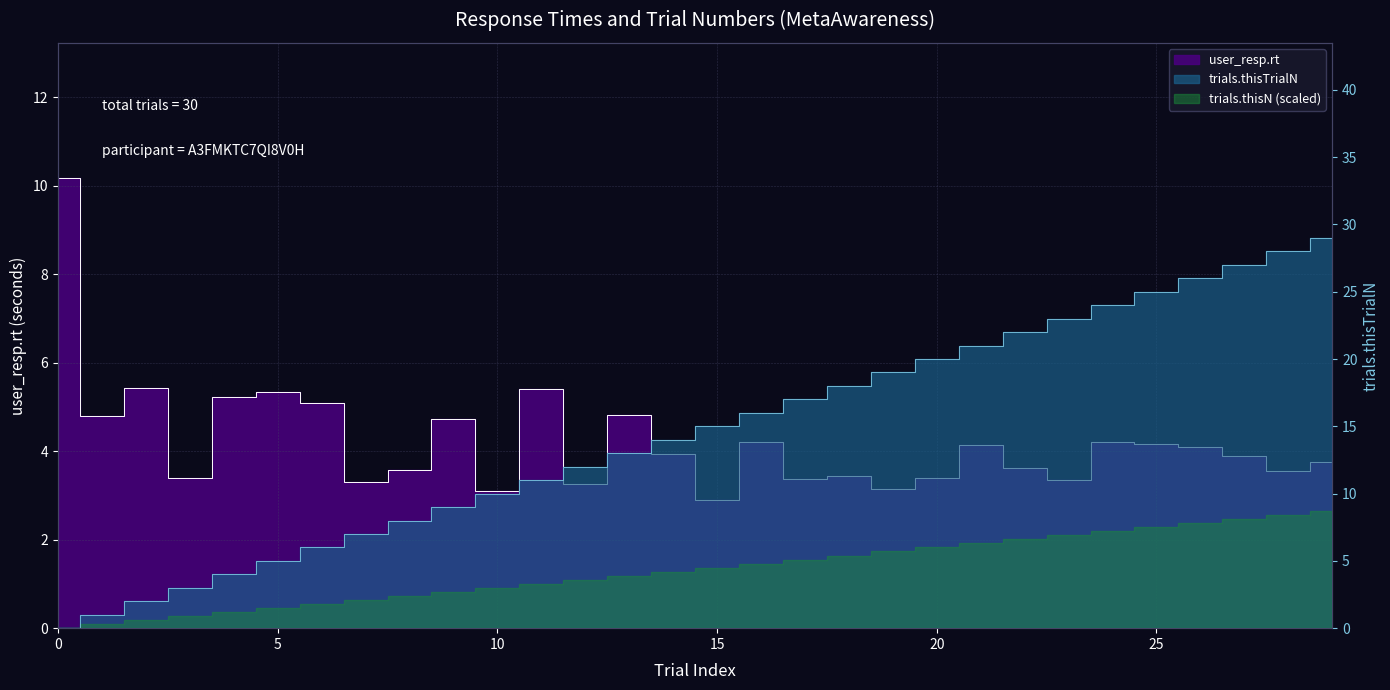

Is it true that trials.thisTrialN equals 3.4 at 9?

False